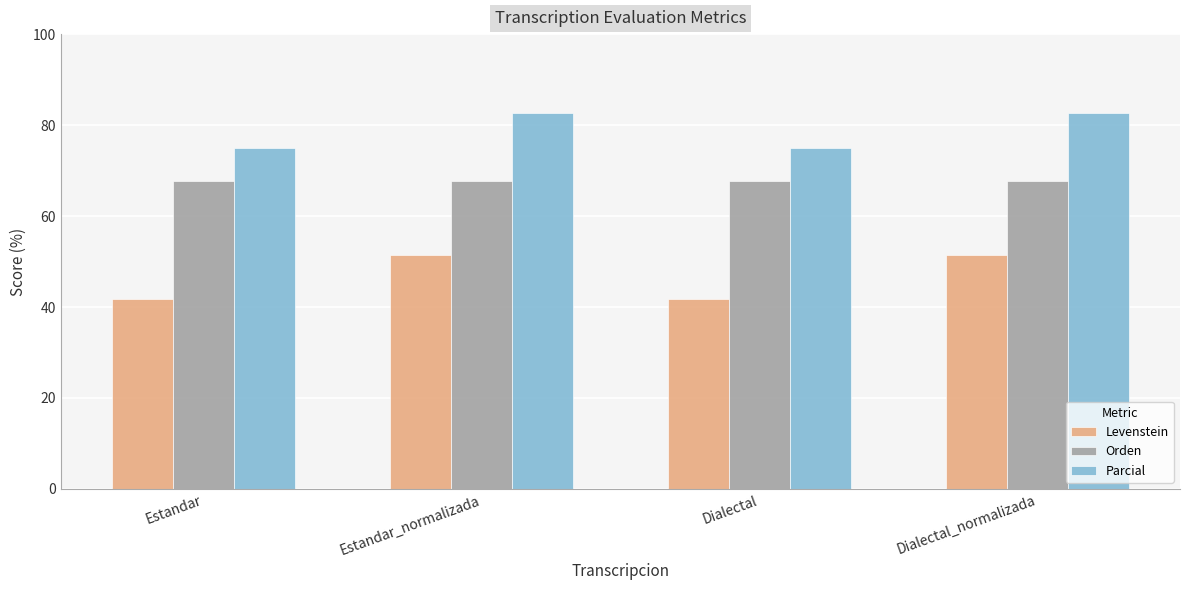

What is the lowest value of the Levenstein series?

41.9